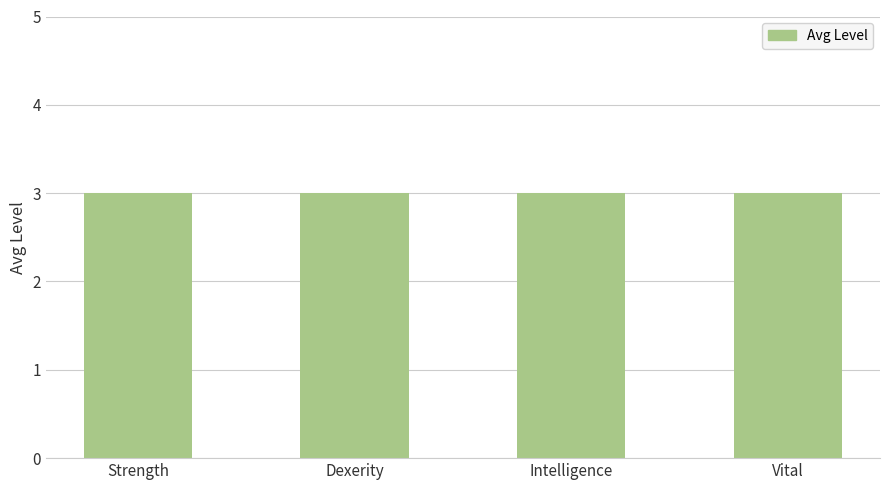

Which has a higher value, Dexerity or Strength?

Dexerity